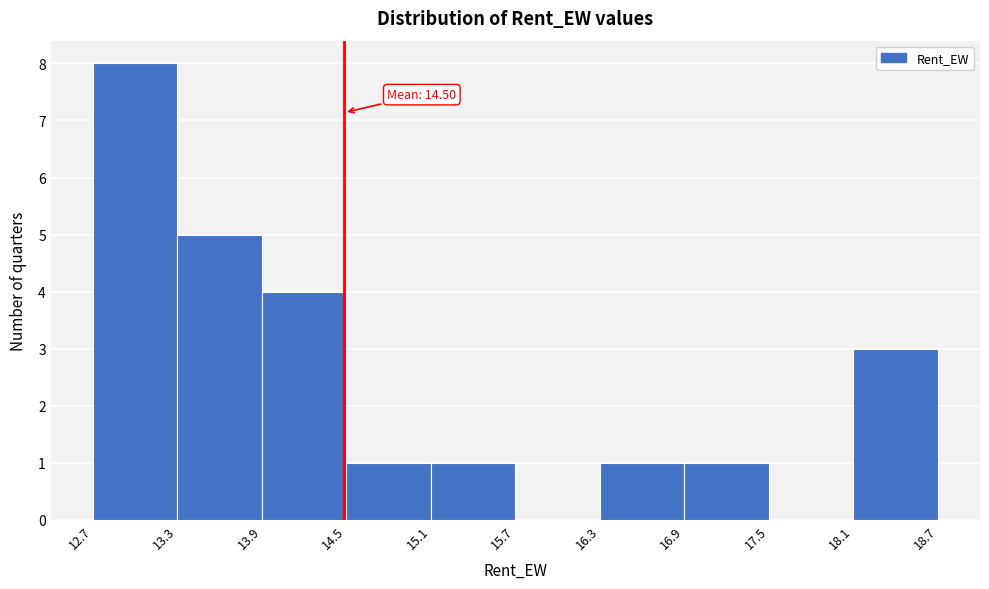

Over which range of the x-axis is the bar tallest?

12.7 to 13.3